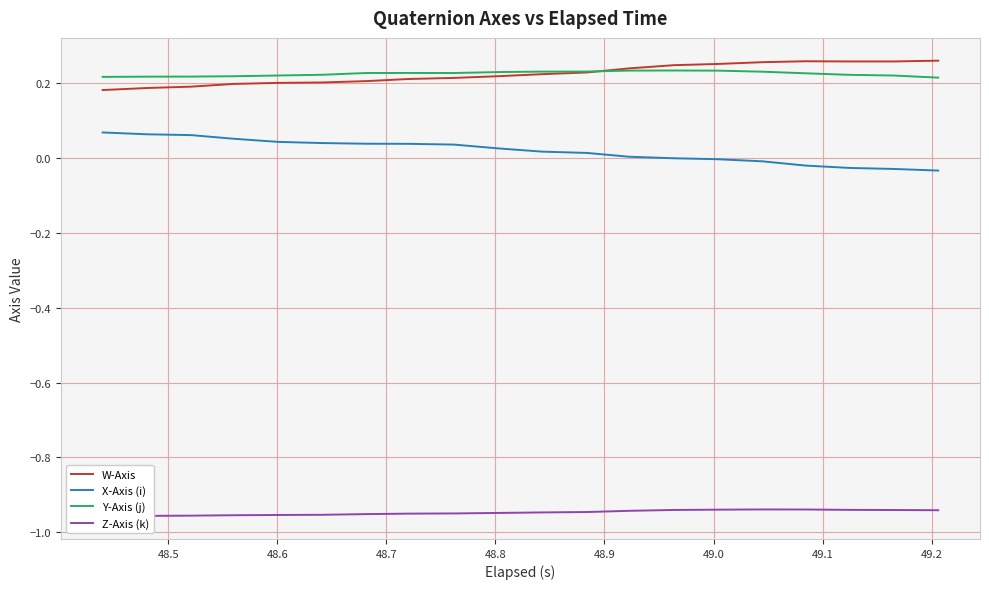

True or false: X-Axis (i) and W-Axis intersect in this chart.

False